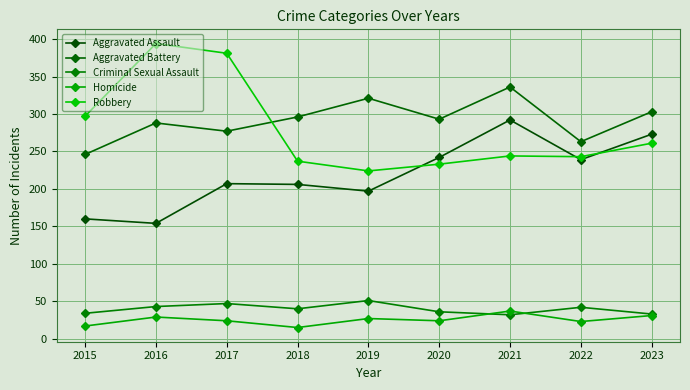

True or false: Homicide and Robbery intersect in this chart.

False